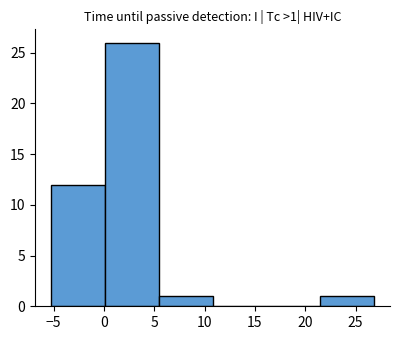

Over which range of the x-axis is the bar tallest?

0.0 to 5.5